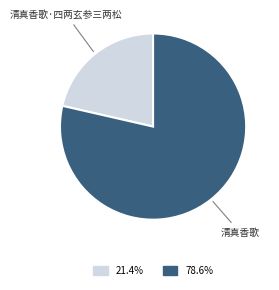

Combined, do 清真香歌 and 清真香歌·四两玄参三两松 account for over 50%?

Yes